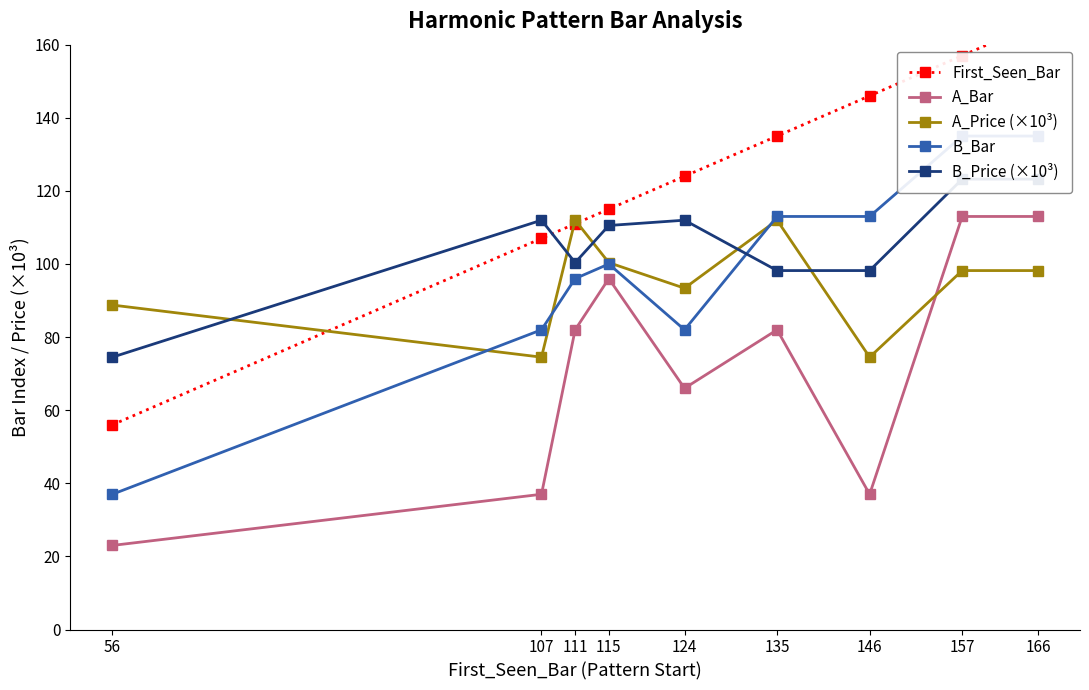

What is the value of the A_Price (×10³) point at the 3rd from the left?

112.0